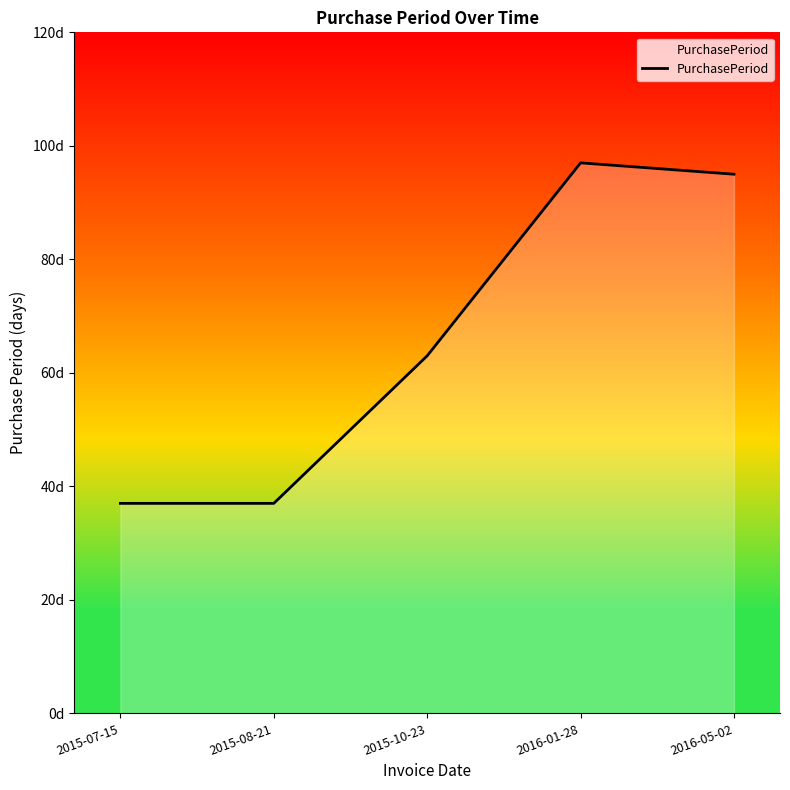

Does the chart display data point markers on the line(s)?

No